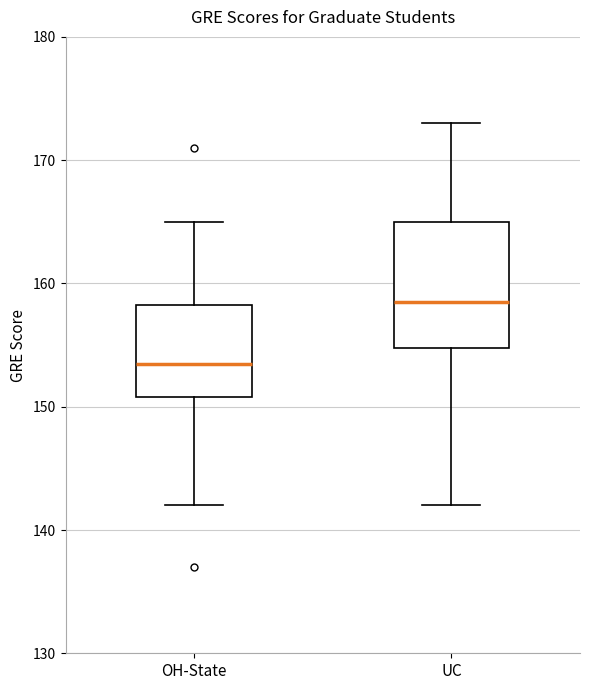

Reading left to right, read every box against the y-axis: the position of its median line, the range the box covers, and the ends of its whiskers. The values are not printed on the chart, so give them approximately, as read against the axis.

OH-State: median 154, box 151 to 158, whiskers 142 to 165
UC: median 159, box 155 to 165, whiskers 142 to 173